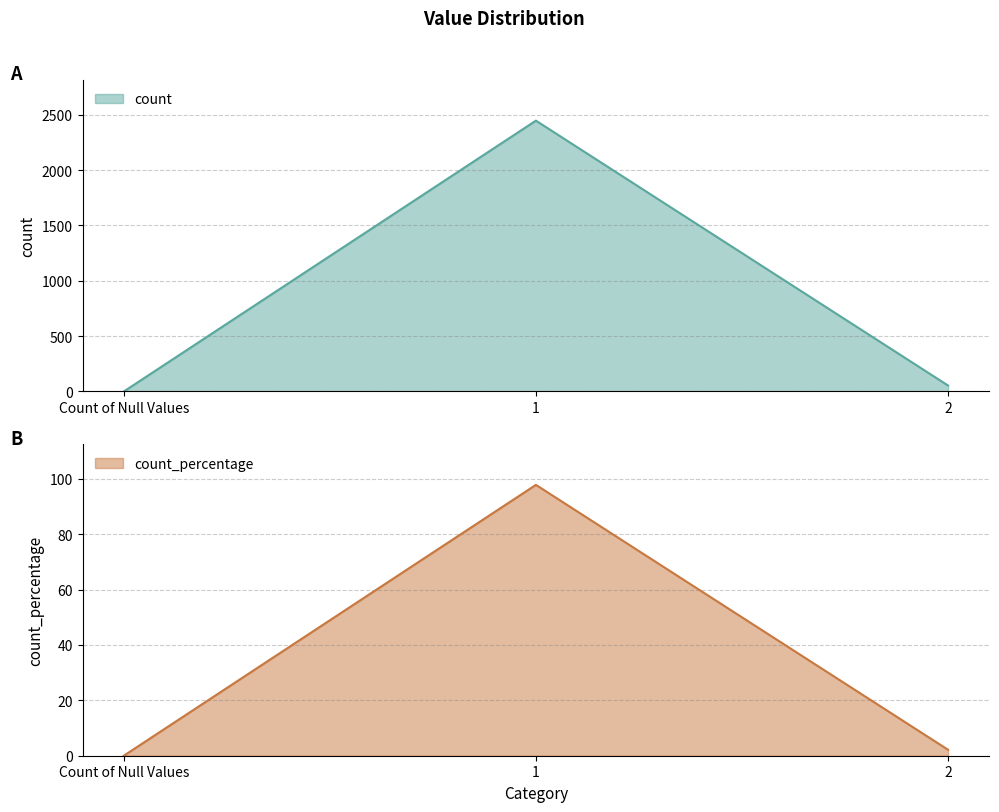

Reading right to left, extract all data points from this chart.

count: 2=54.0	1=2446.0	Count of Null Values=0.0
count_percentage: 2=2.2	1=97.8	Count of Null Values=0.0